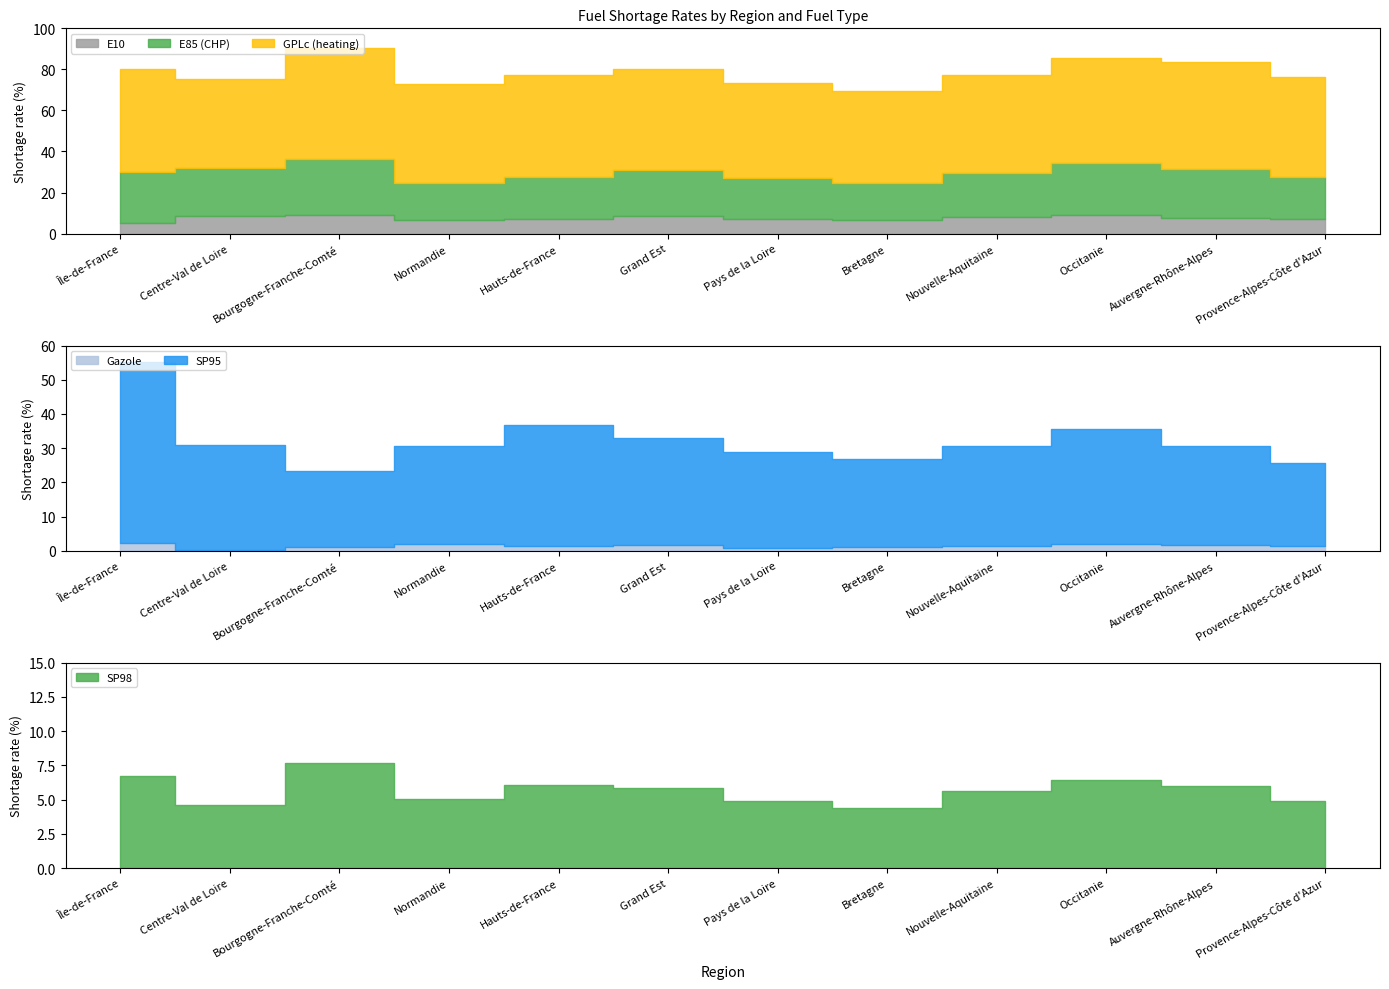

How many lines are shown in the chart?

6